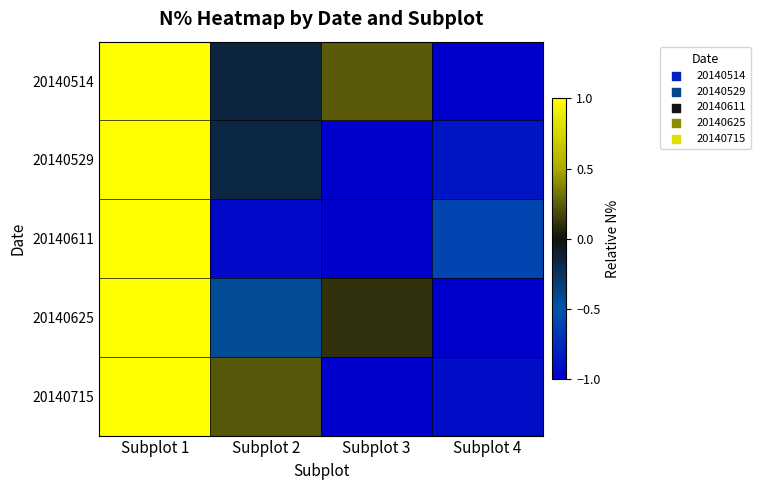

List the series in order of their overall mean, lowest first.

20140611, 20140529, 20140715, 20140625, 20140514